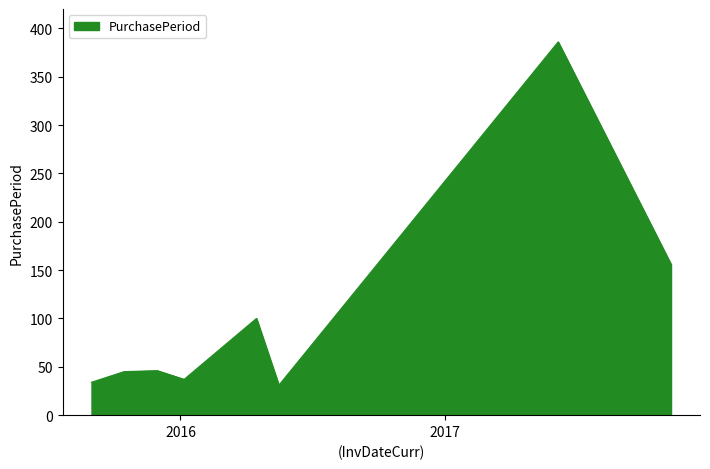

How many interior local peaks (higher than both neighbors) does the data have?

3